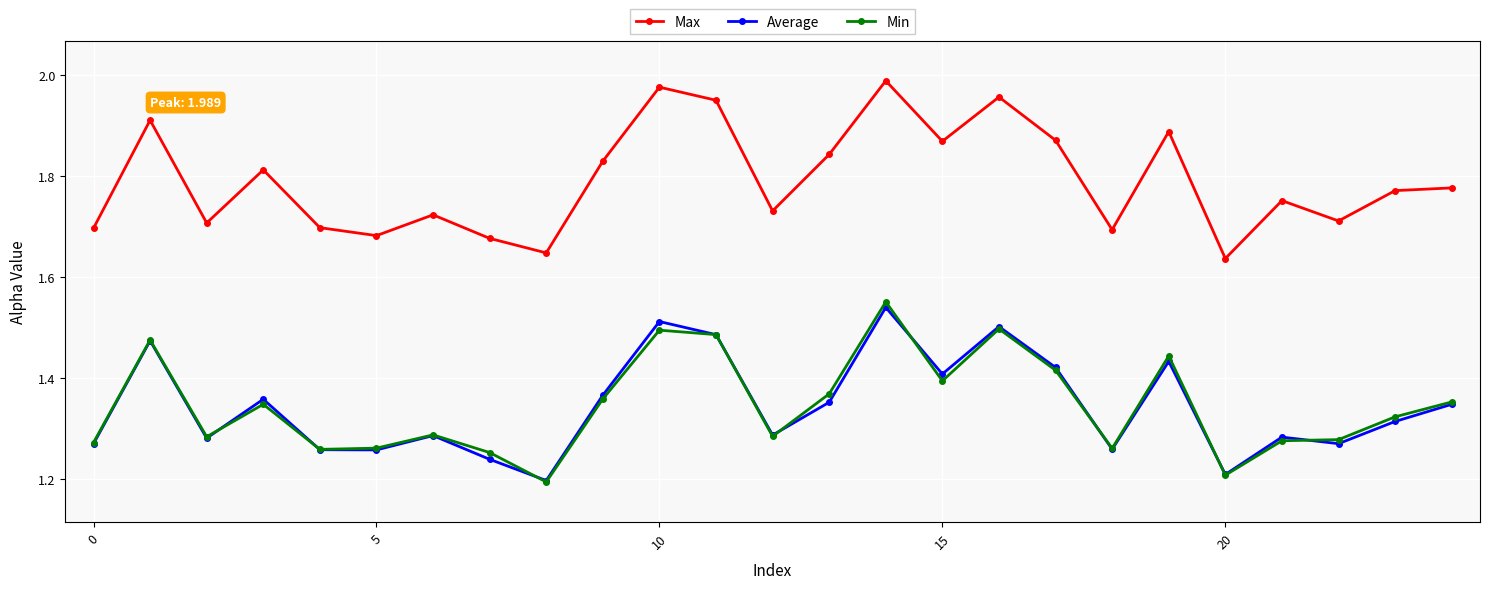

Which series has the largest total across all categories?

Max